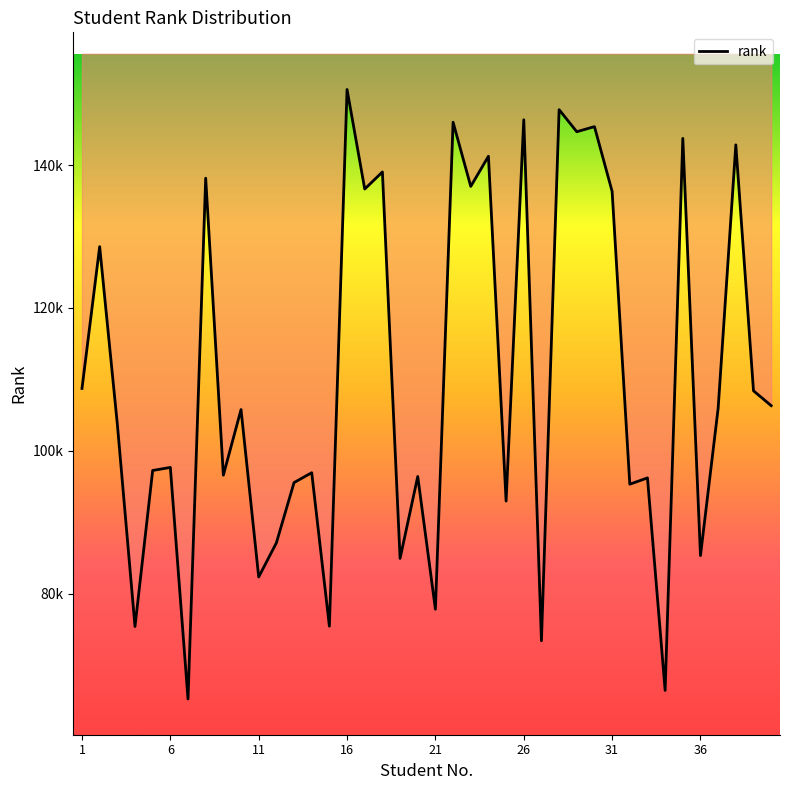

What is the maximum value shown in the chart?

150581